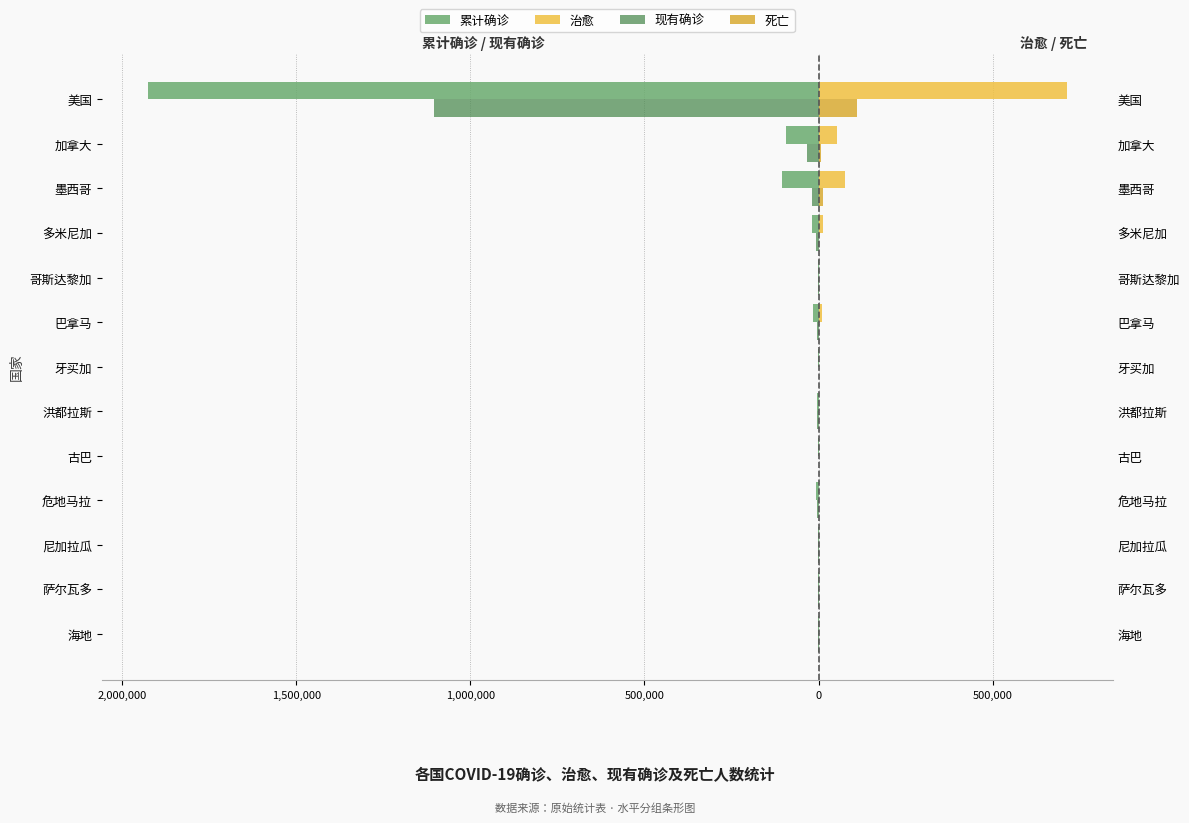

The 现有确诊 series shows -378150 at 美国. True or false?

False